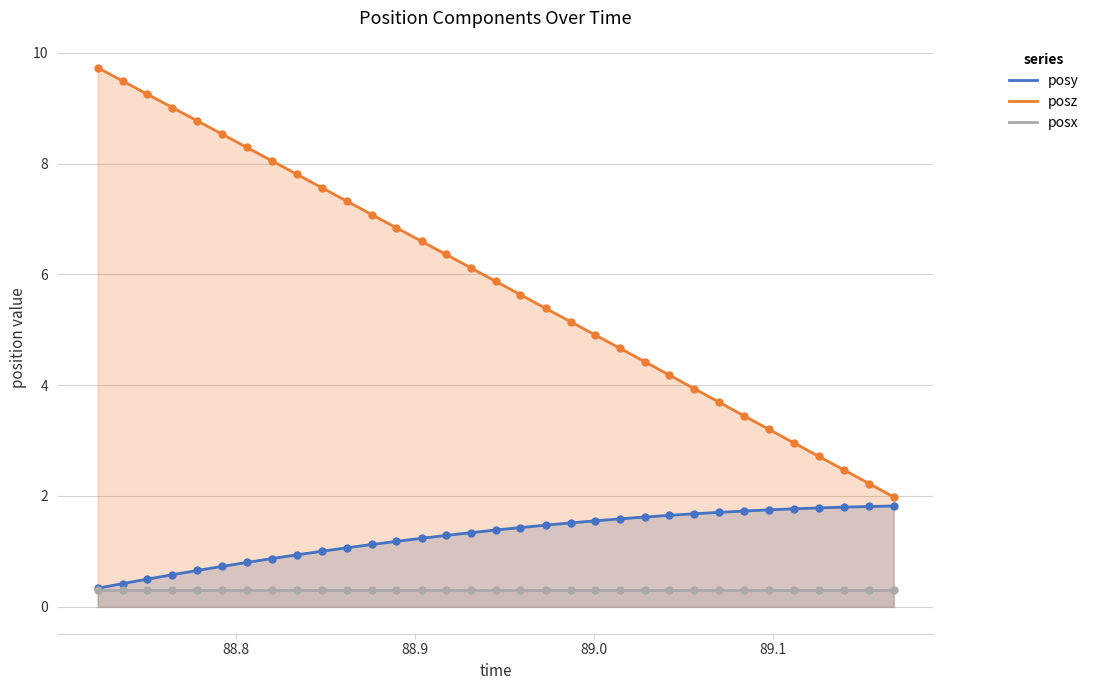

Which series has the largest total across all categories?

posz